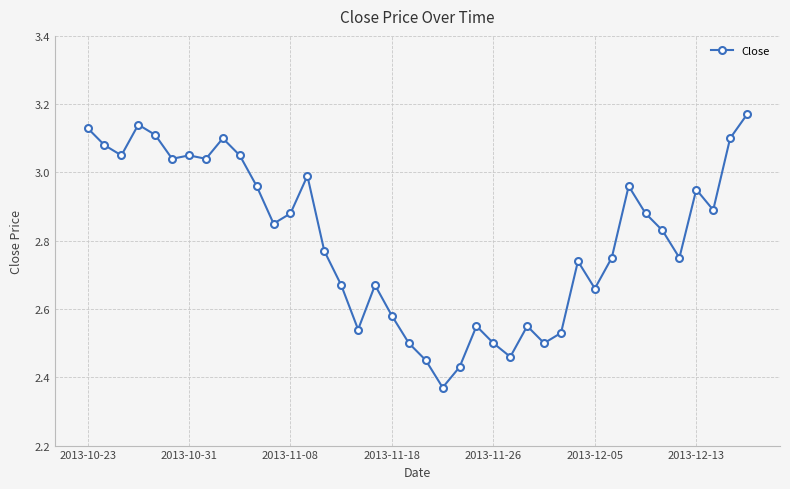

What is the difference between the second highest and second lowest values?

0.7